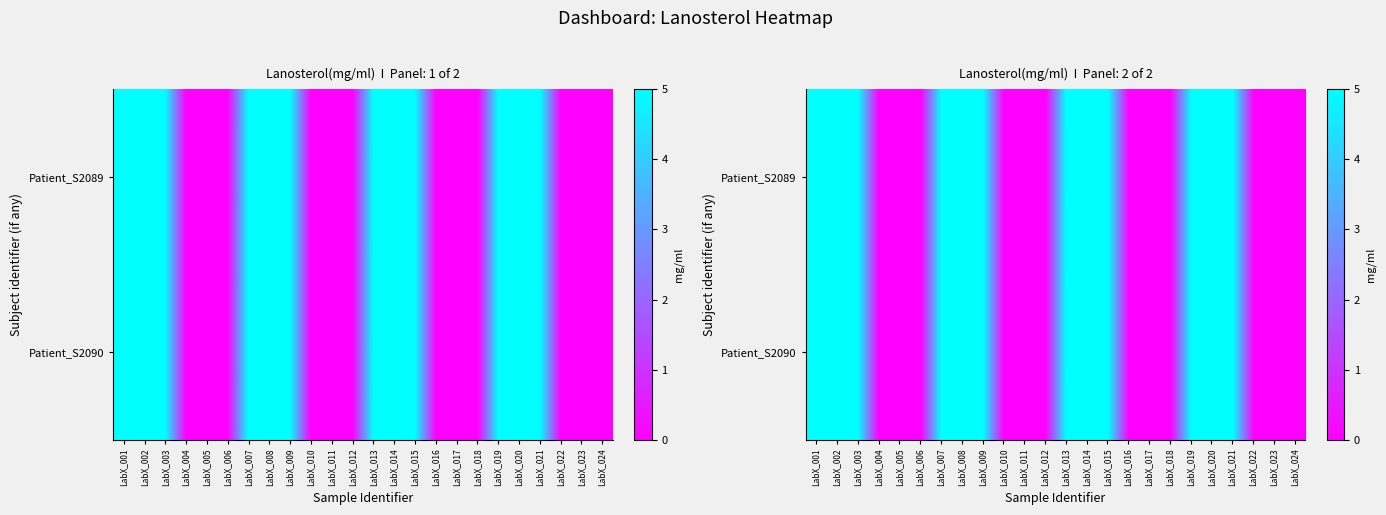

At which label does Patient_S2089 reach its peak?

LabX_001